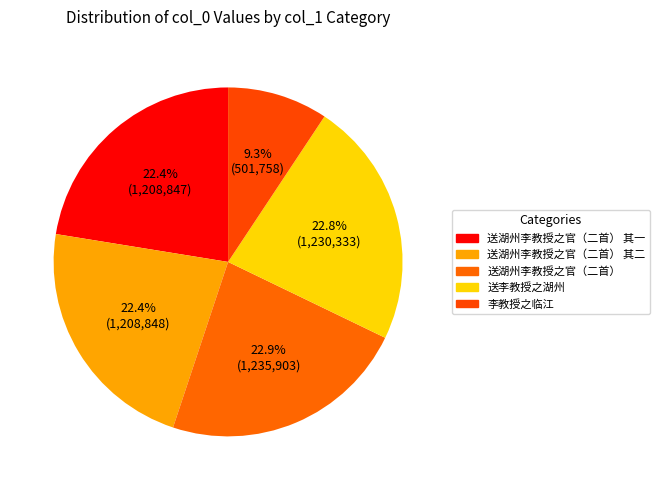

True or false: 送湖州李教授之官（二首） 其一 accounts for 22% of the total.

True